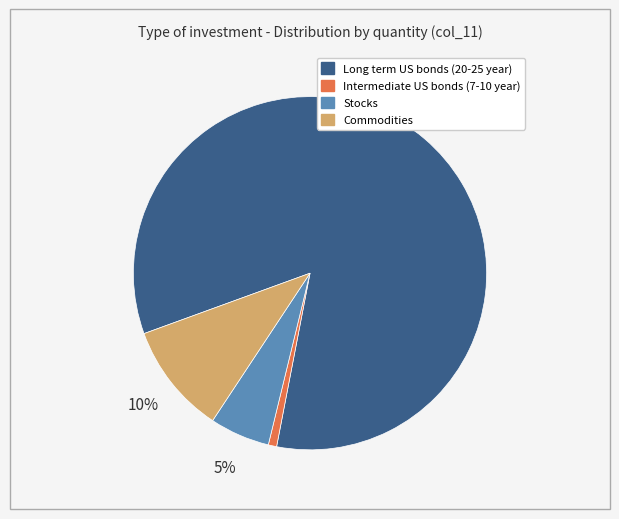

What percentage is the Intermediate US bonds (7-10 year) slice, to the nearest percent?

1%